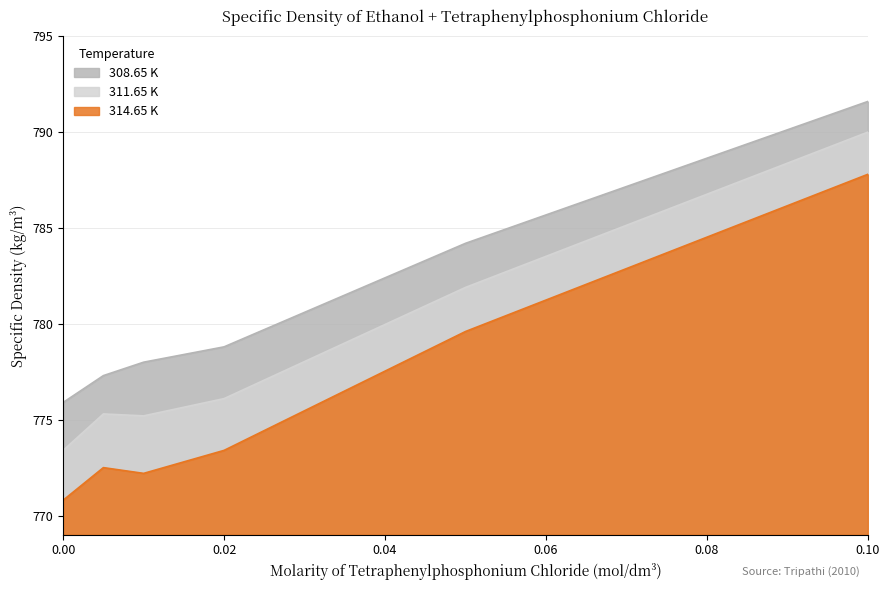

At 0.02, list the series in order from largest to smallest.

308.65 K, 311.65 K, 314.65 K